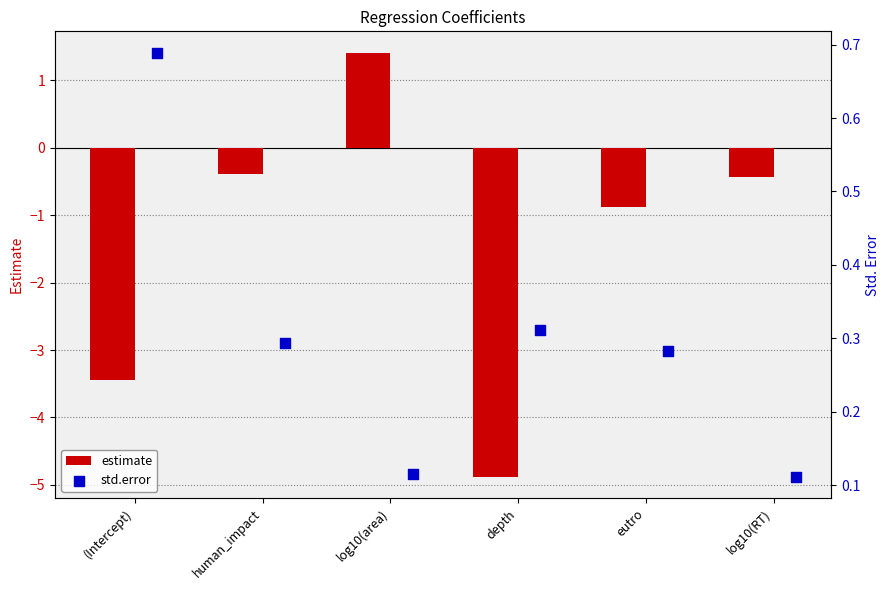

At how many categories does at least one series exceed -4?

6